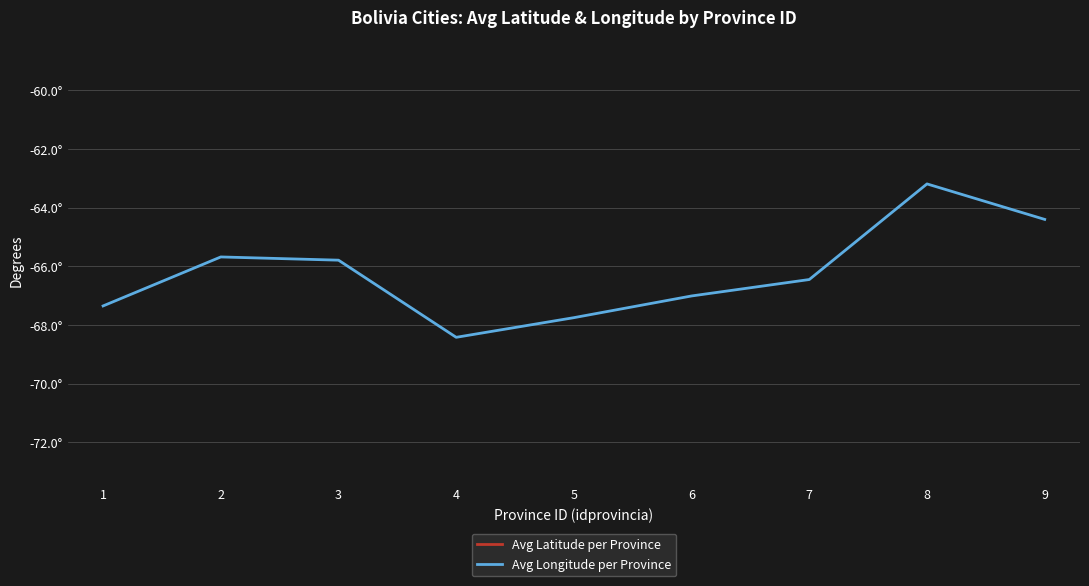

Which has a higher value, 4 or 3?

3